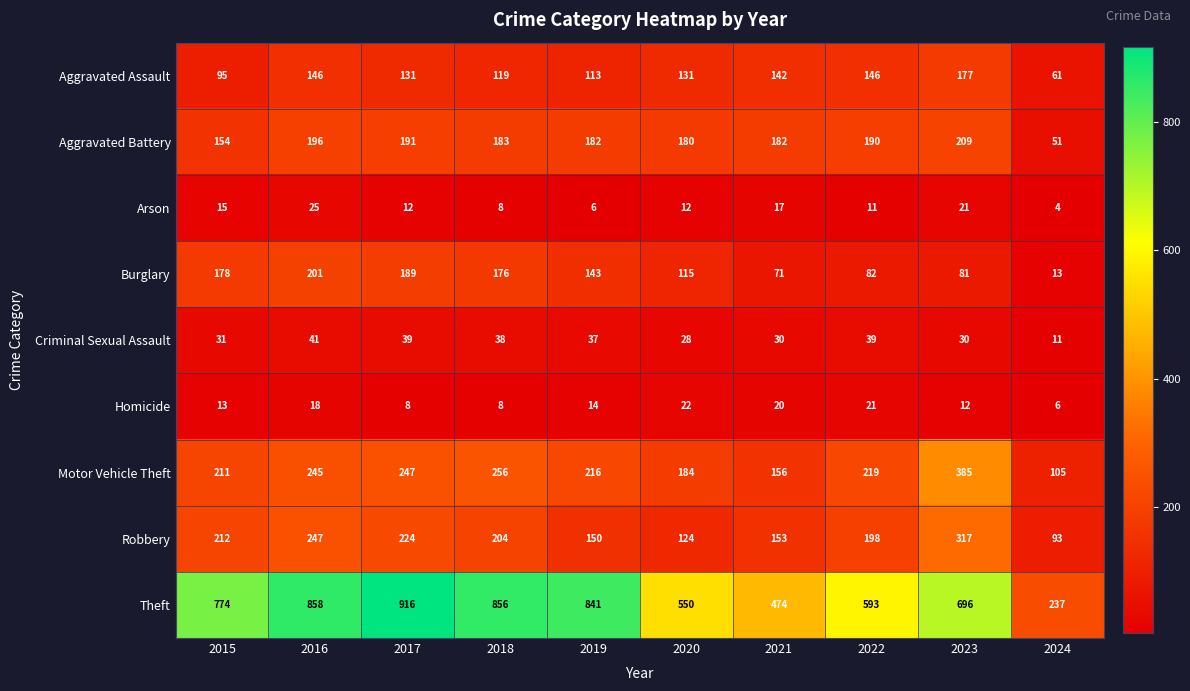

What is the difference between the Homicide values at 2017 and 2016?

10